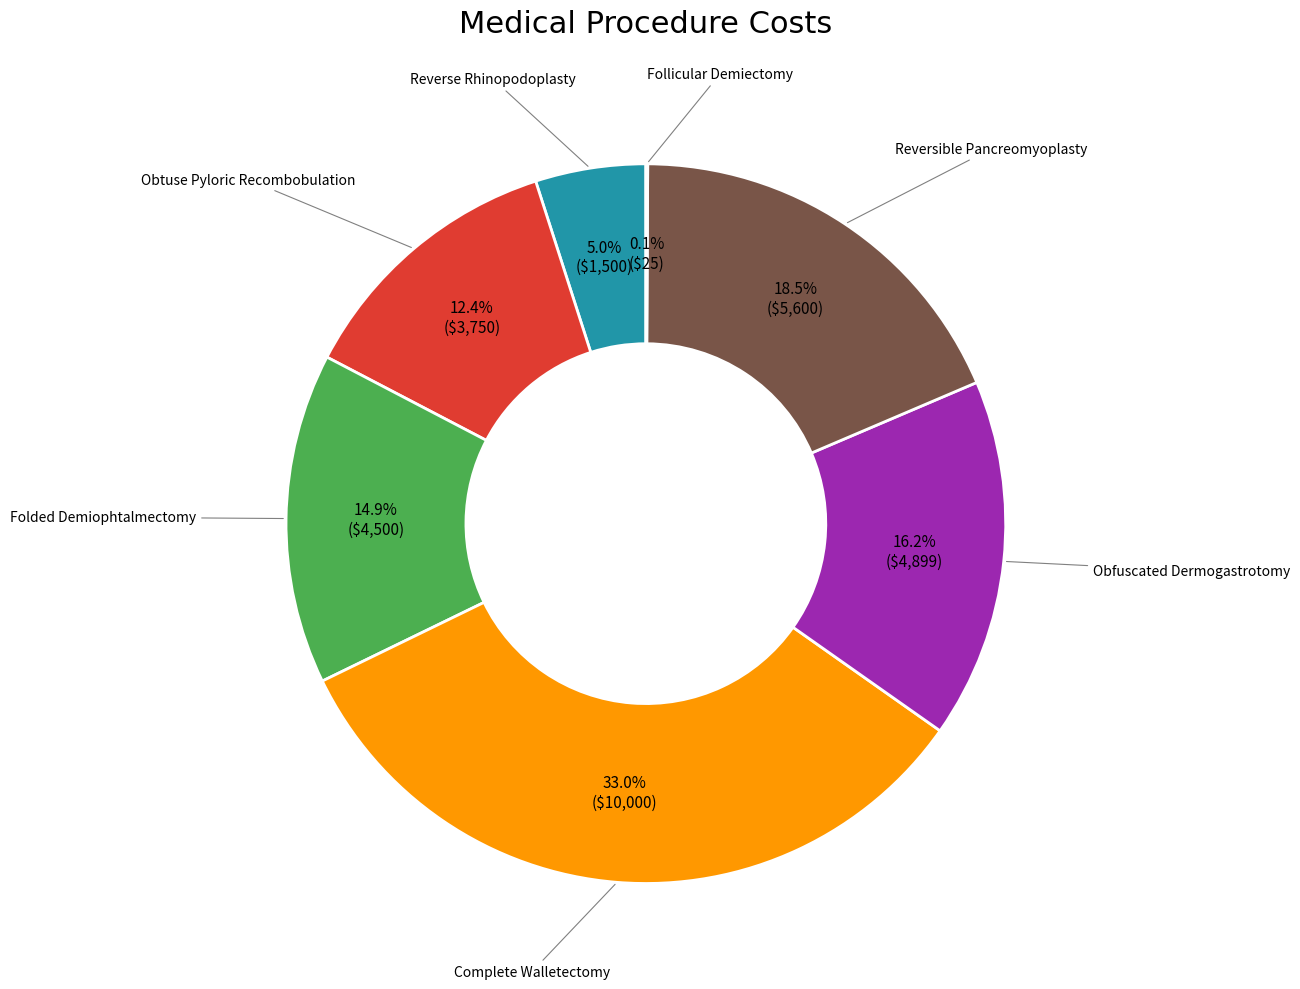

Is there a majority slice in this chart?

No